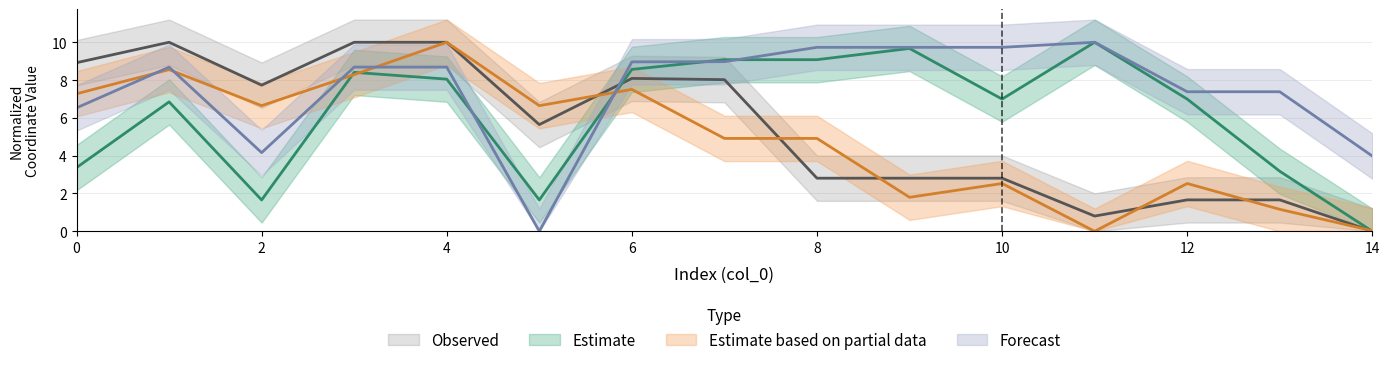

Where do y0 and x1 first cross each other?

5 and 6